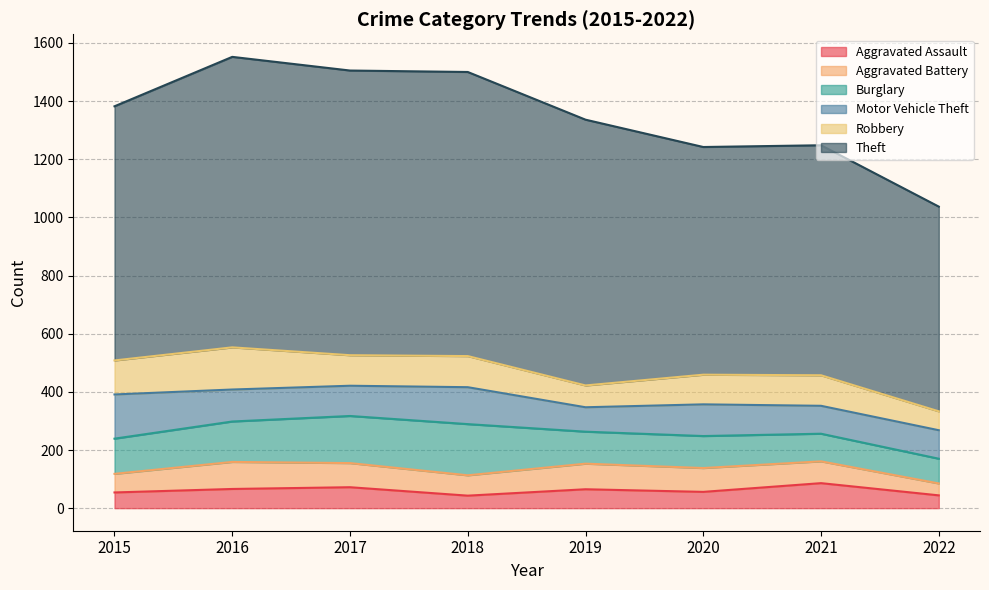

Rank the series at 2018 from highest to lowest value.

Theft, Burglary, Motor Vehicle Theft, Robbery, Aggravated Battery, Aggravated Assault